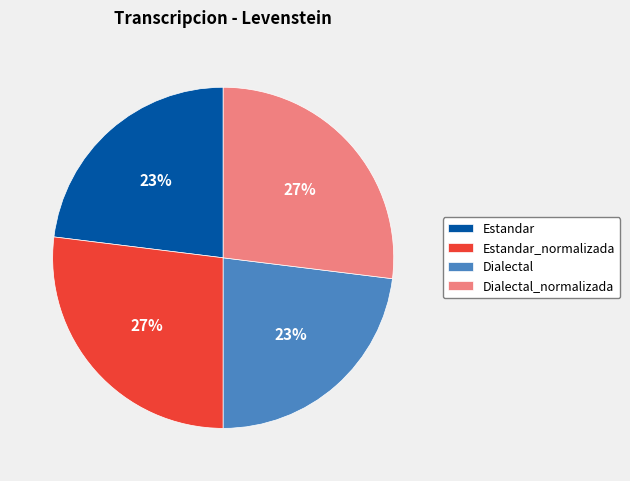

Is Estandar_normalizada the majority of the pie?

No